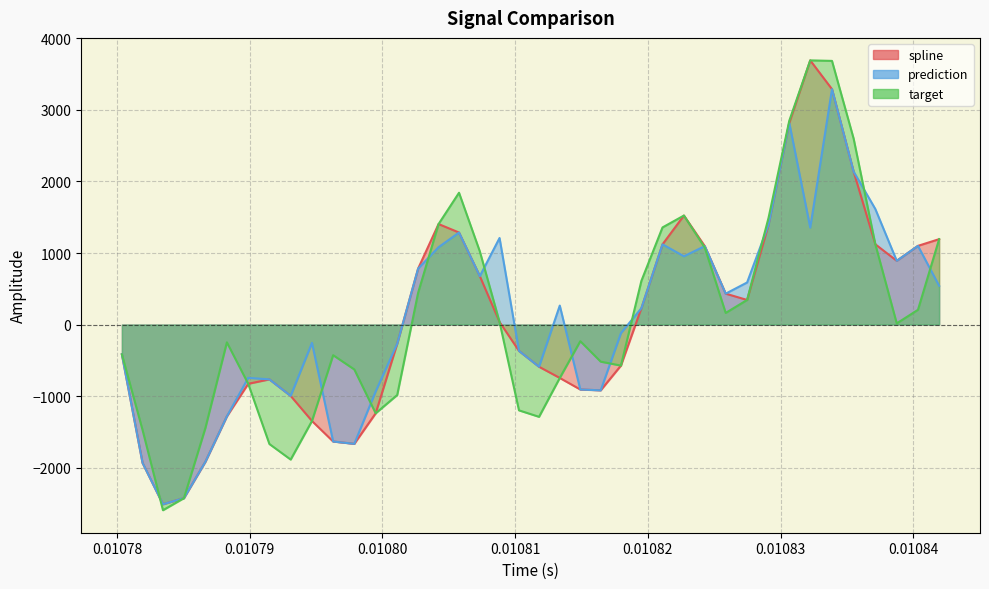

Reading left to right, extract all data points from this chart.

spline: -416.8	-1934.7	-2512.8	-2427.0	-1918.9	-1283.9	-828.5	-766.5	-997.8	-1348.1	-1635.3	-1667.8	-1240.8	-268.3	782.5	1405.1	1286.7	676.7	35.9	-368.6	-590.3	-746.7	-908.3	-919.6	-573.9	228.7	1121.4	1523.9	1096.4	431.9	343.7	1395.7	2819.3	3693.3	3291.2	2138.5	1121.9	891.2	1100.1	1193.8
prediction: -416.8	-1934.7	-2512.8	-2427.0	-1918.9	-1283.9	-745.4	-766.5	-997.8	-256.4	-1635.3	-1667.8	-934.4	-268.3	782.5	1081.4	1286.7	676.7	1210.0	-368.6	-590.3	265.1	-908.3	-919.6	-120.0	228.7	1121.4	954.6	1096.4	431.9	588.0	1395.7	2819.3	1354.5	3291.2	2138.5	1615.1	891.2	1100.1	541.9
target: -416.8	-1474.3	-2596.1	-2427.0	-1446.4	-248.7	-828.5	-1670.5	-1887.9	-1348.1	-428.1	-628.0	-1240.8	-985.2	444.4	1405.1	1842.7	1022.1	35.9	-1199.7	-1290.3	-746.7	-232.5	-518.8	-573.9	610.8	1357.7	1523.9	1075.3	162.3	343.7	1492.6	2849.5	3693.3	3686.1	2599.2	1121.9	16.3	206.0	1193.8